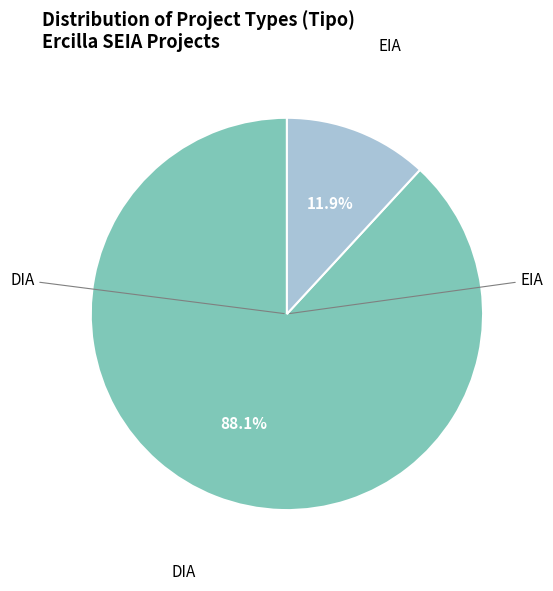

Does any single category account for the majority?

Yes